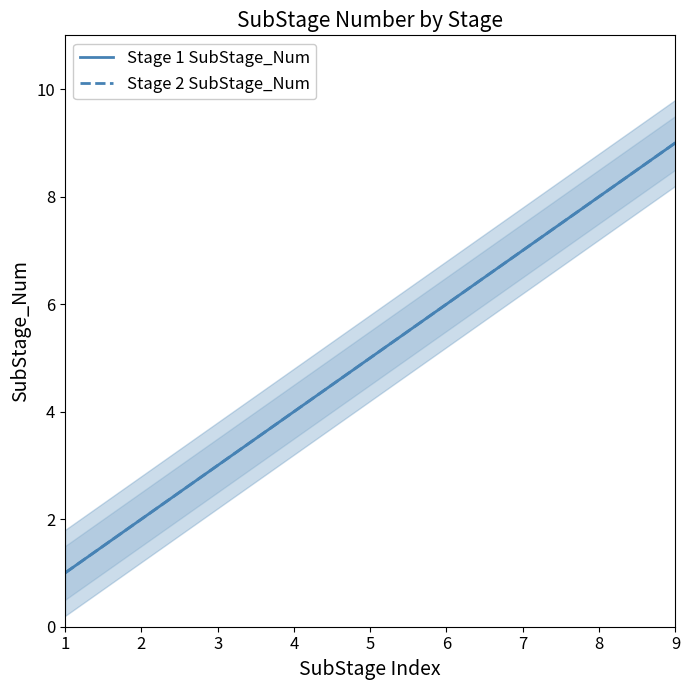

Is it true that Stage 2 SubStage_Num equals 0 at 1?

False